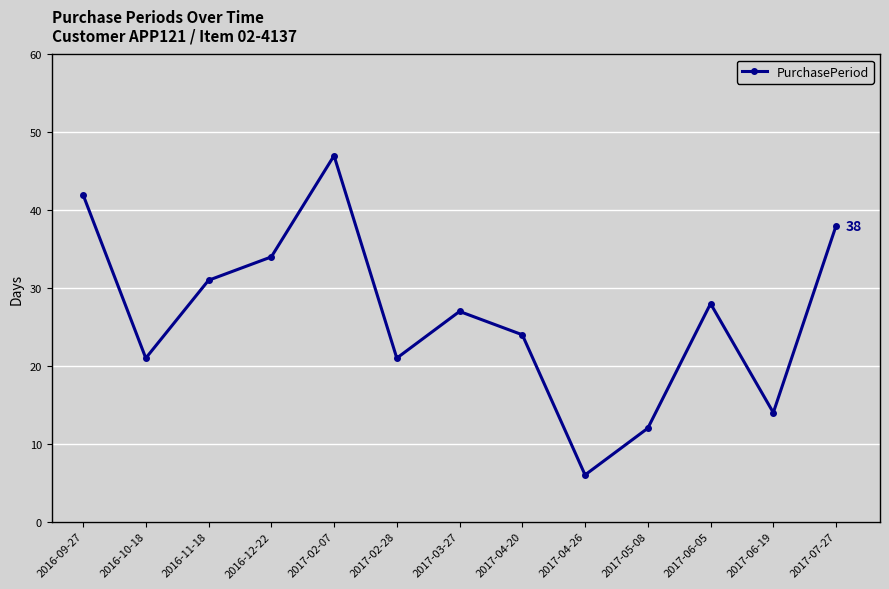

Which has a higher value, 2016-12-22 or 2017-07-27?

2017-07-27